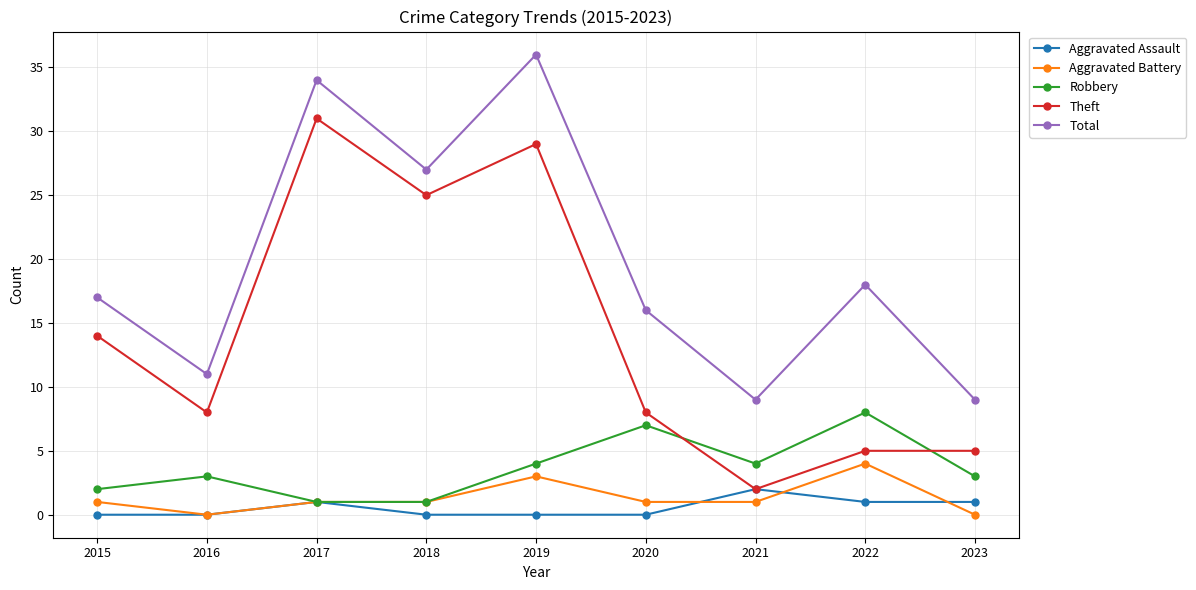

True or false: Total has a value of 17 at 2015.

True